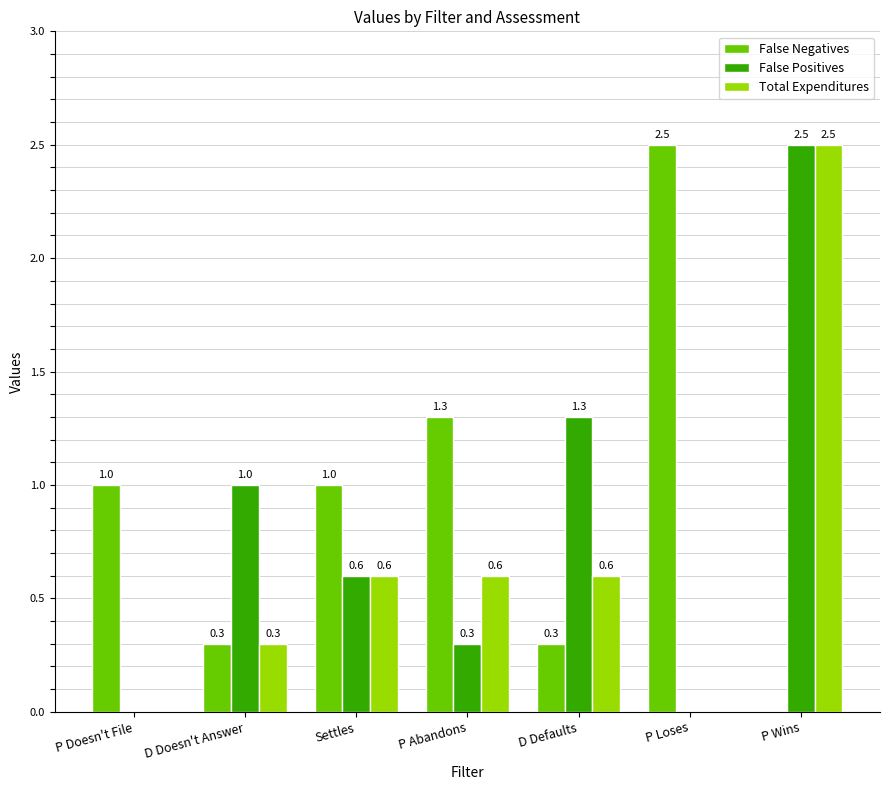

Count the number of data series in this chart.

3